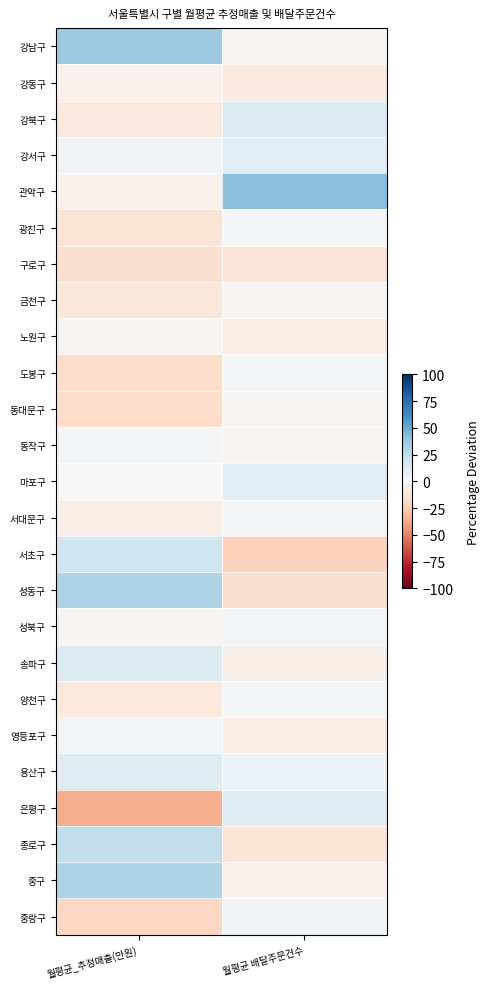

Rank the series by their maximum value, from lowest to highest.

구로구, 강동구, 노원구, 금천구, 동대문구, 광진구, 도봉구, 동작구, 서대문구, 양천구, 영등포구, 성북구, 중랑구, 강서구, 마포구, 용산구, 은평구, 송파구, 강북구, 서초구, 종로구, 성동구, 중구, 강남구, 관악구